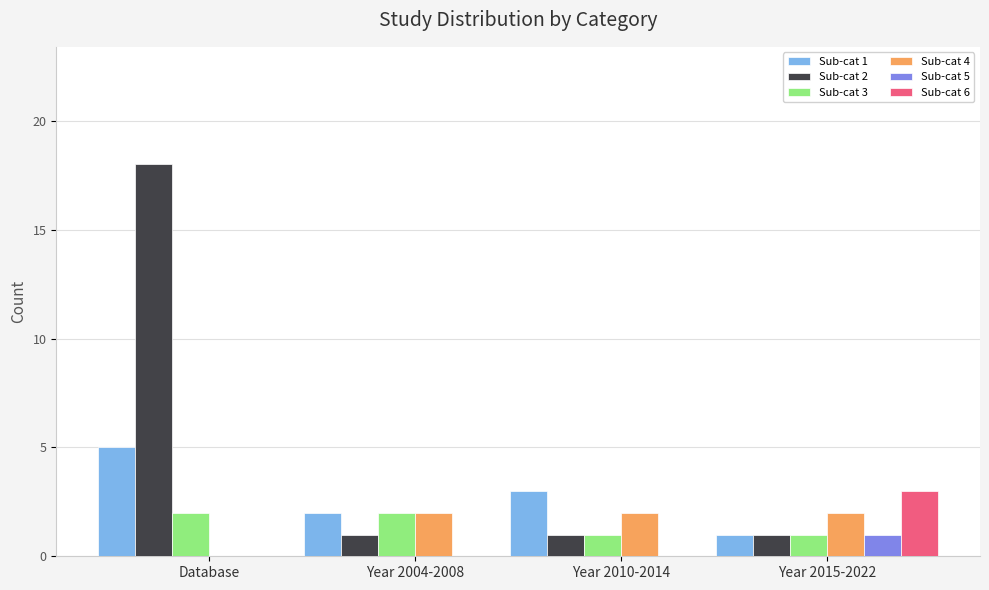

At which category is the sum across all series the highest?

Database